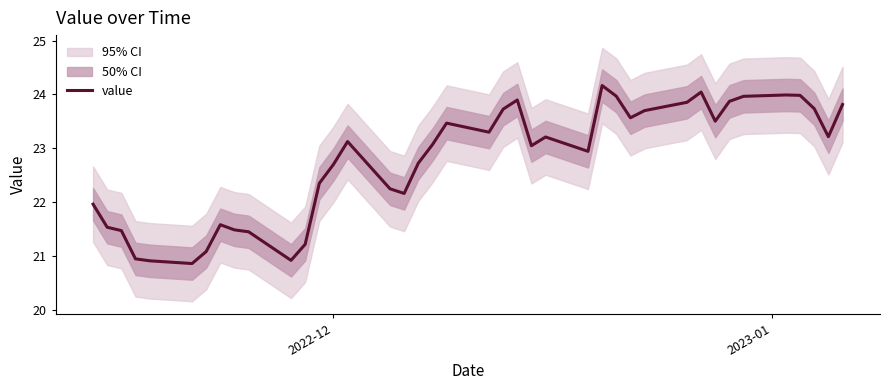

What is the highest value of the value series?

24.2